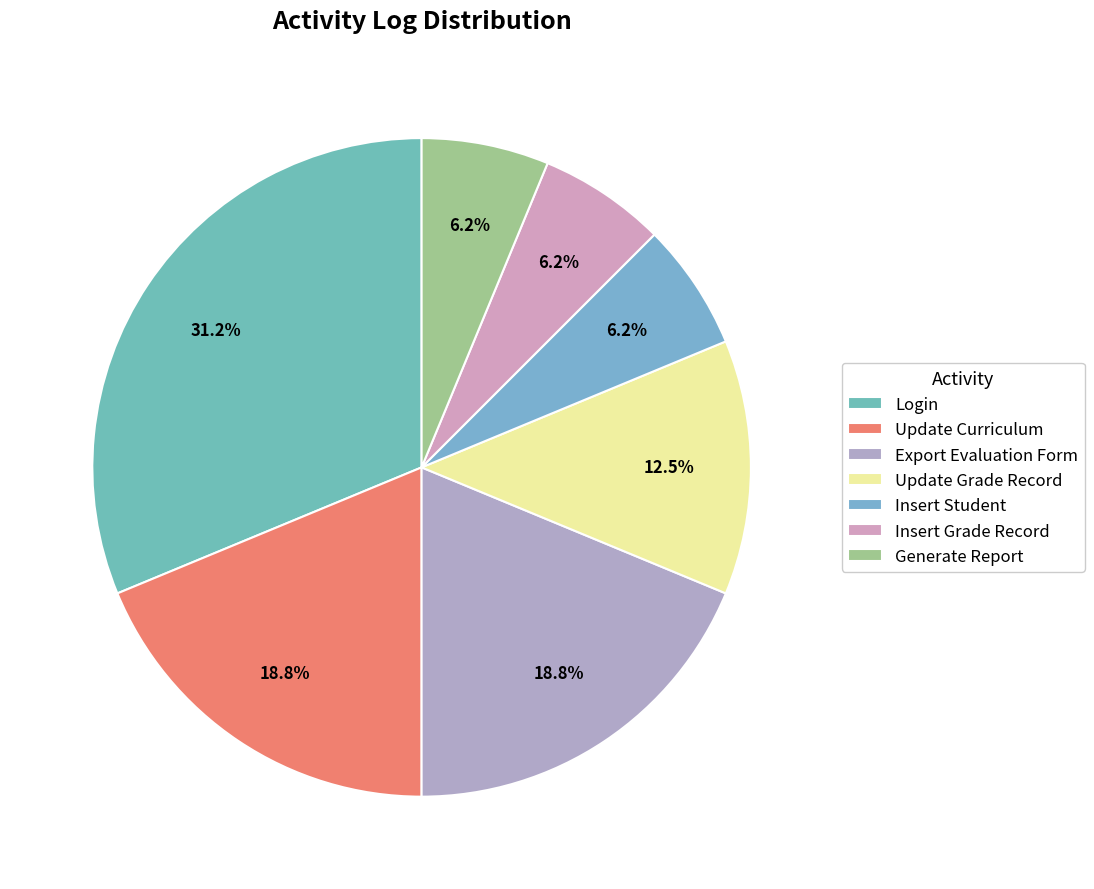

Between Insert Student and Update Grade Record, which is larger?

Update Grade Record